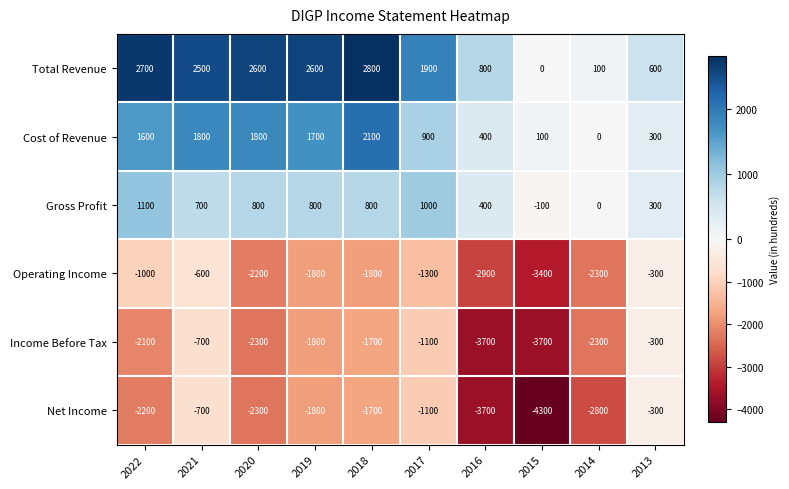

Which series has the largest range (max minus min)?

Net Income